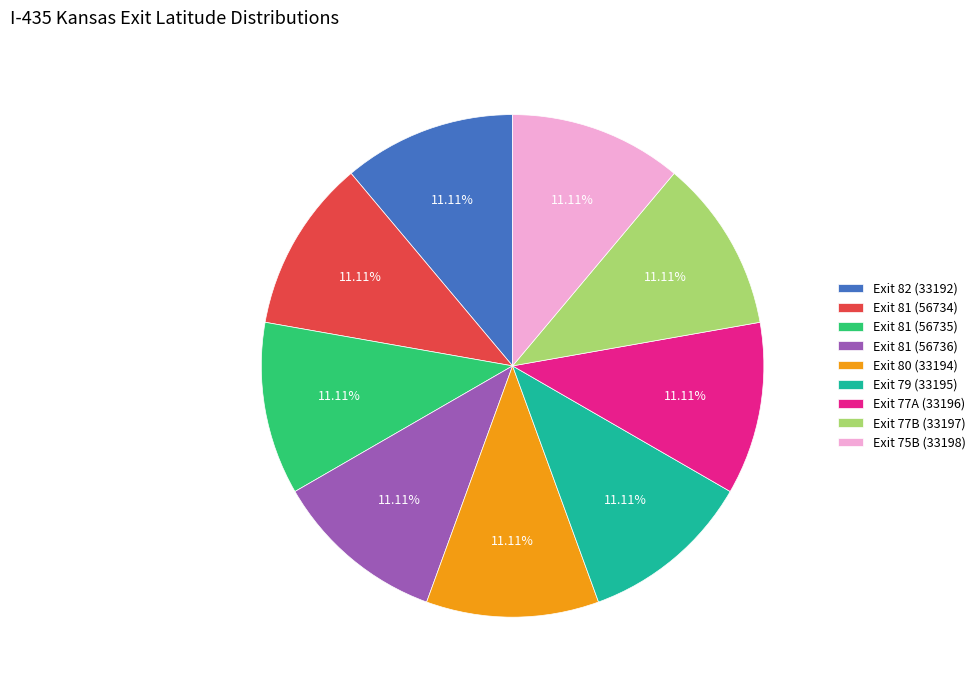

What is the ratio of the value at Exit 79 (33195) to the value at Exit 75B (33198)?

1.0